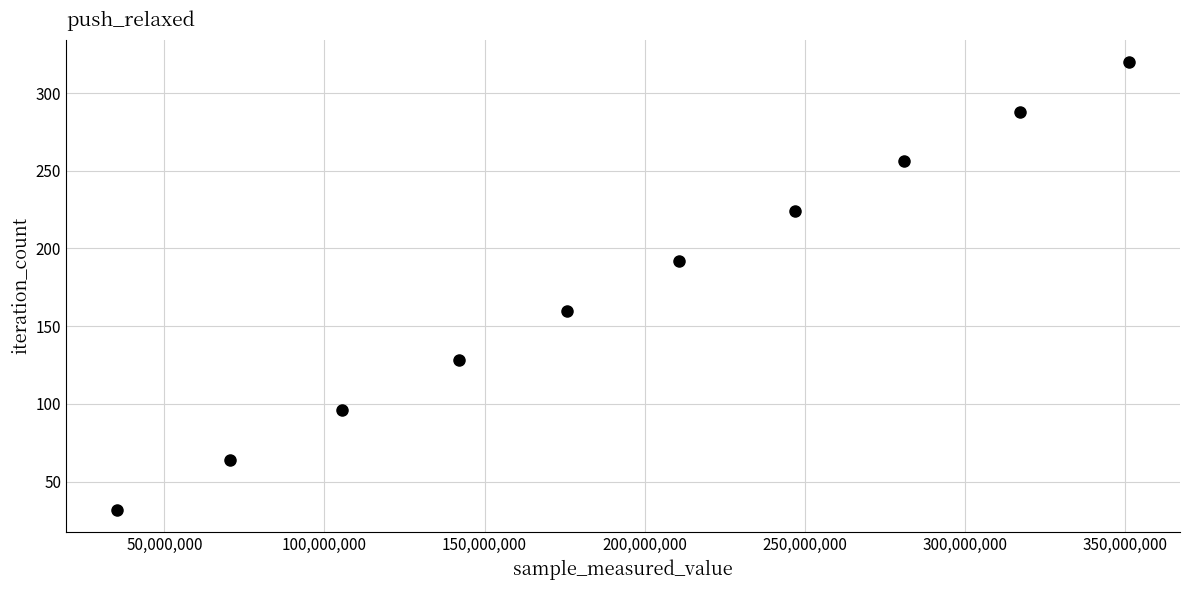

What is the average Y value?

176